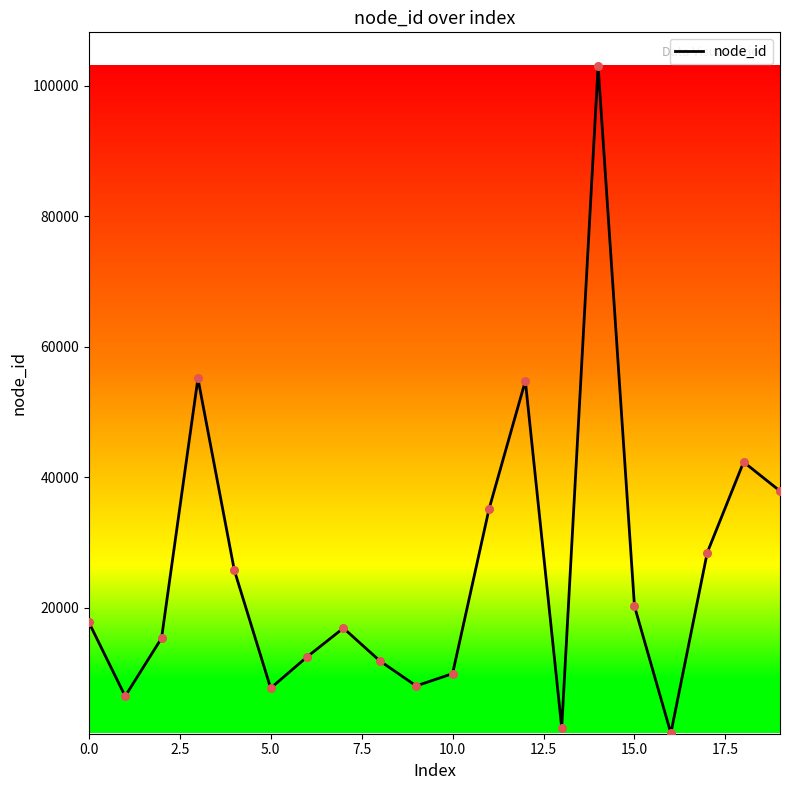

What is the greatest value displayed?

103008